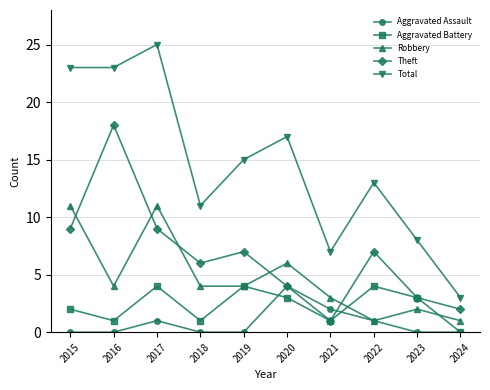

Reading left to right, list all the values displayed in this chart.

Aggravated Assault: 0	0	1	0	0	4	2	1	0	0
Aggravated Battery: 2	1	4	1	4	3	1	4	3	0
Robbery: 11	4	11	4	4	6	3	1	2	1
Theft: 9	18	9	6	7	4	1	7	3	2
Total: 23	23	25	11	15	17	7	13	8	3